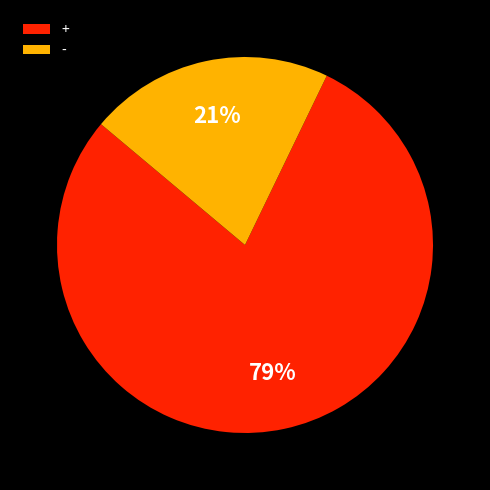

Rank the categories by value from highest to lowest.

+, -